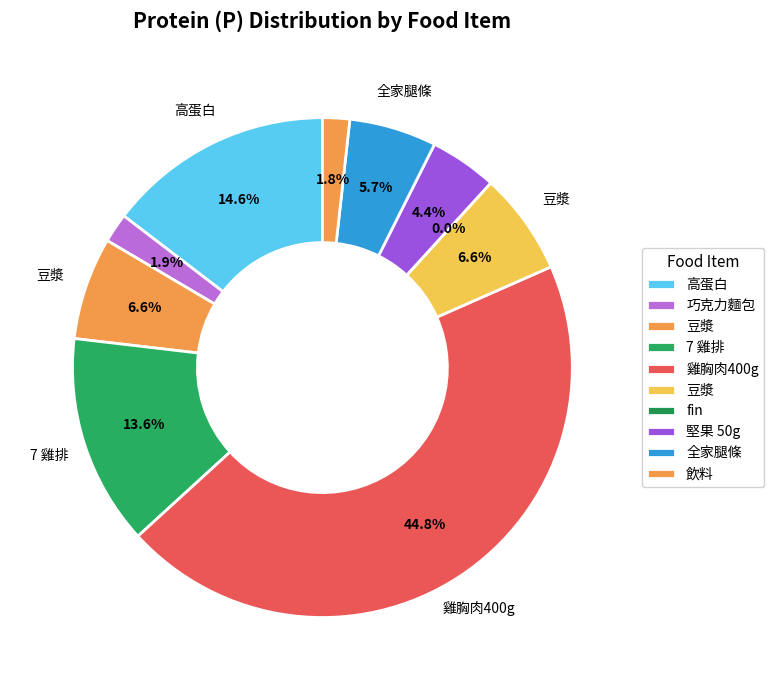

Rank the categories by value from highest to lowest.

雞胸肉400g, 高蛋白, 7 雞排, 豆漿, 豆漿, 全家腿條, 堅果 50g, 巧克力麵包, 飲料, fin